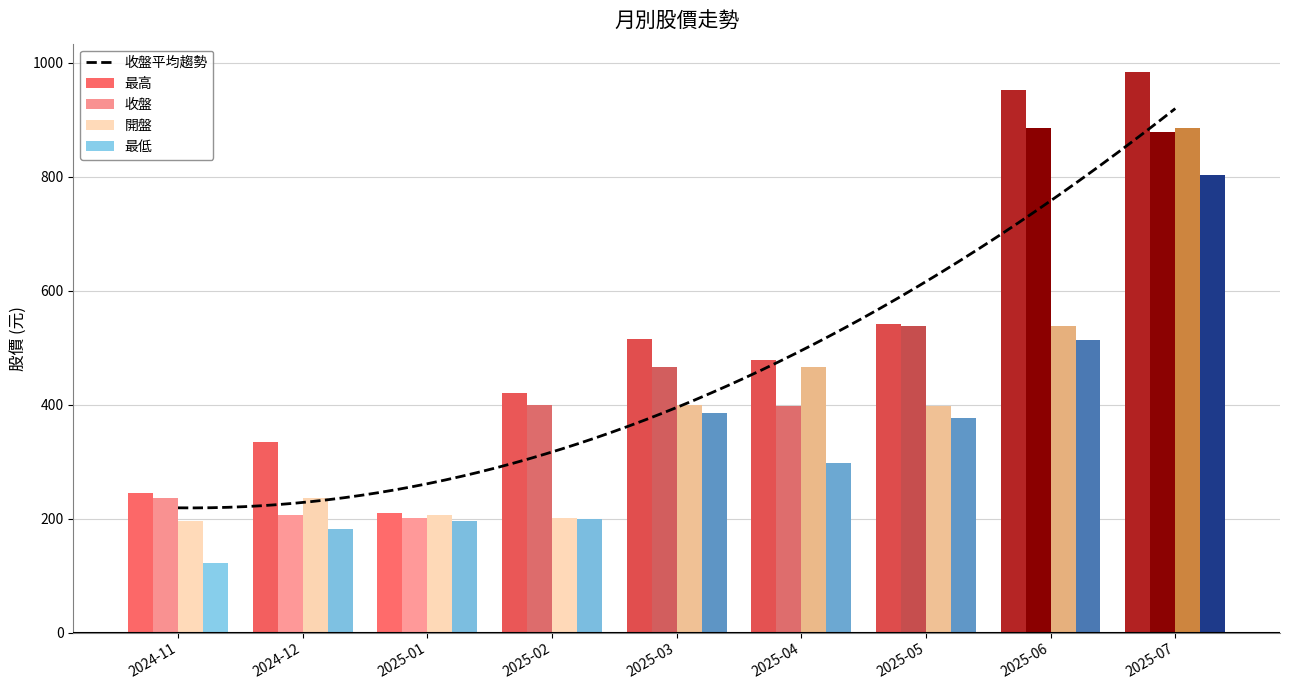

Which category has the lowest value in the 最高 series?

2025-01